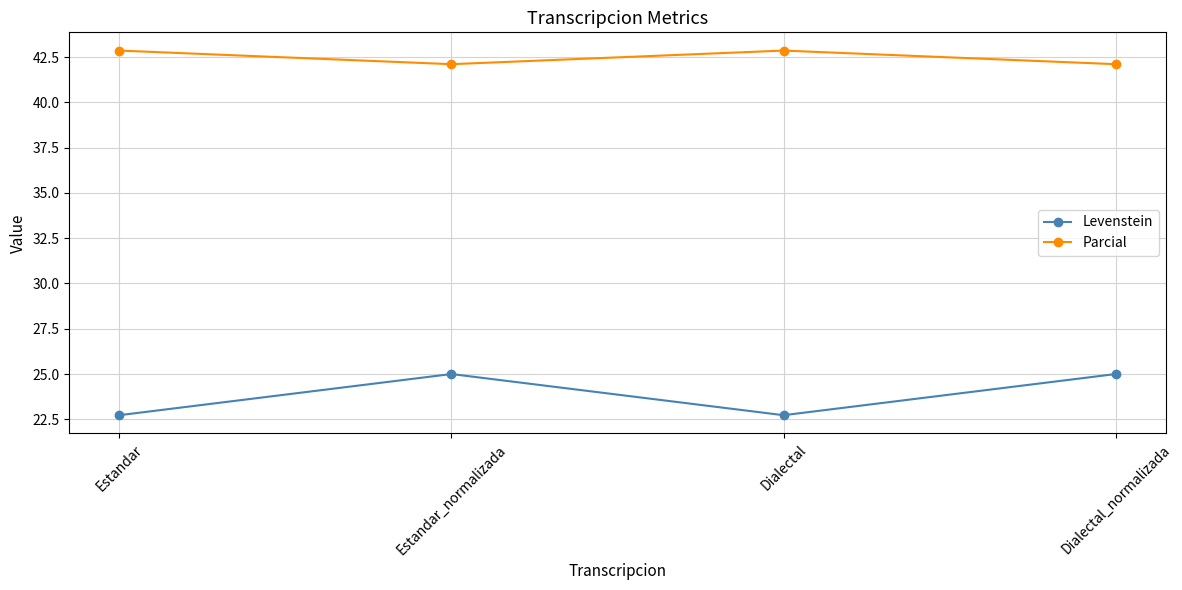

True or false: Levenstein and Parcial intersect in this chart.

False